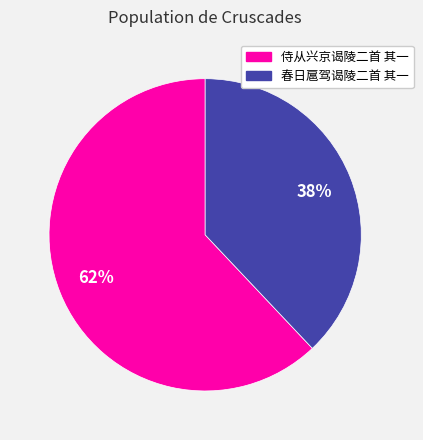

Which category has the smallest portion of the pie?

春日扈驾谒陵二首 其一